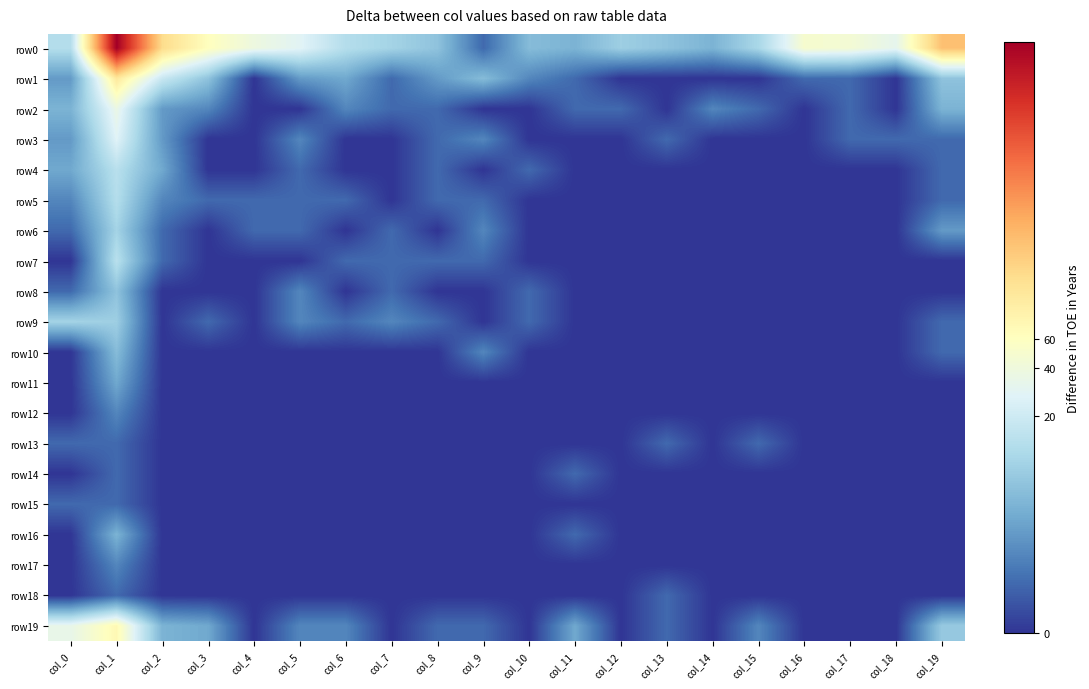

Reading left to right, list all the values displayed in this chart.

row0: col_0=2.6	col_1=8.3	col_2=5.0	col_3=4.1	col_4=3.7	col_5=3.4	col_6=2.6	col_7=2.4	col_8=2.1	col_9=0.7	col_10=1.9	col_11=1.8	col_12=2.3	col_13=2.1	col_14=1.8	col_15=2.5	col_16=3.9	col_17=3.8	col_18=3.5	col_19=5.5
row1: col_0=1.4	col_1=4.7	col_2=2.9	col_3=2.1	col_4=0.0	col_5=1.4	col_6=1.6	col_7=0.7	col_8=1.4	col_9=1.9	col_10=1.1	col_11=0.7	col_12=0.0	col_13=0.0	col_14=0.0	col_15=0.0	col_16=0.7	col_17=0.7	col_18=0.0	col_19=2.1
row2: col_0=1.8	col_1=3.6	col_2=1.4	col_3=1.1	col_4=0.0	col_5=0.0	col_6=1.1	col_7=0.7	col_8=0.7	col_9=0.0	col_10=0.0	col_11=0.7	col_12=0.7	col_13=0.0	col_14=1.1	col_15=0.7	col_16=0.0	col_17=0.7	col_18=0.0	col_19=1.8
row3: col_0=1.4	col_1=3.3	col_2=1.4	col_3=0.0	col_4=0.0	col_5=1.1	col_6=0.0	col_7=0.0	col_8=0.7	col_9=1.1	col_10=0.0	col_11=0.0	col_12=0.0	col_13=0.7	col_14=0.0	col_15=0.0	col_16=0.0	col_17=0.7	col_18=0.7	col_19=0.7
row4: col_0=1.6	col_1=2.7	col_2=1.6	col_3=0.0	col_4=0.0	col_5=0.7	col_6=0.0	col_7=0.0	col_8=0.7	col_9=0.0	col_10=0.7	col_11=0.0	col_12=0.0	col_13=0.0	col_14=0.0	col_15=0.0	col_16=0.0	col_17=0.0	col_18=0.0	col_19=0.7
row5: col_0=1.1	col_1=2.6	col_2=1.1	col_3=0.7	col_4=0.7	col_5=0.7	col_6=0.7	col_7=0.0	col_8=0.7	col_9=0.7	col_10=0.0	col_11=0.0	col_12=0.0	col_13=0.0	col_14=0.0	col_15=0.0	col_16=0.0	col_17=0.0	col_18=0.0	col_19=0.7
row6: col_0=0.7	col_1=2.4	col_2=0.7	col_3=0.0	col_4=0.7	col_5=0.7	col_6=0.0	col_7=0.7	col_8=0.0	col_9=1.1	col_10=0.0	col_11=0.0	col_12=0.0	col_13=0.0	col_14=0.0	col_15=0.0	col_16=0.0	col_17=0.0	col_18=0.0	col_19=1.4
row7: col_0=0.0	col_1=2.7	col_2=0.7	col_3=0.0	col_4=0.0	col_5=0.0	col_6=0.7	col_7=0.7	col_8=0.7	col_9=0.7	col_10=0.0	col_11=0.0	col_12=0.0	col_13=0.0	col_14=0.0	col_15=0.0	col_16=0.0	col_17=0.0	col_18=0.0	col_19=0.0
row8: col_0=0.7	col_1=2.1	col_2=0.0	col_3=0.0	col_4=0.0	col_5=1.1	col_6=0.0	col_7=0.7	col_8=0.0	col_9=0.0	col_10=0.7	col_11=0.0	col_12=0.0	col_13=0.0	col_14=0.0	col_15=0.0	col_16=0.0	col_17=0.0	col_18=0.0	col_19=0.0
row9: col_0=2.4	col_1=2.3	col_2=0.0	col_3=0.7	col_4=0.0	col_5=1.1	col_6=0.7	col_7=1.1	col_8=0.7	col_9=0.0	col_10=0.7	col_11=0.0	col_12=0.0	col_13=0.0	col_14=0.0	col_15=0.0	col_16=0.0	col_17=0.0	col_18=0.0	col_19=0.7
row10: col_0=0.0	col_1=1.9	col_2=0.0	col_3=0.0	col_4=0.0	col_5=0.0	col_6=0.0	col_7=0.0	col_8=0.0	col_9=1.1	col_10=0.0	col_11=0.0	col_12=0.0	col_13=0.0	col_14=0.0	col_15=0.0	col_16=0.0	col_17=0.0	col_18=0.0	col_19=0.7
row11: col_0=0.0	col_1=1.6	col_2=0.0	col_3=0.0	col_4=0.0	col_5=0.0	col_6=0.0	col_7=0.0	col_8=0.0	col_9=0.0	col_10=0.0	col_11=0.0	col_12=0.0	col_13=0.0	col_14=0.0	col_15=0.0	col_16=0.0	col_17=0.0	col_18=0.0	col_19=0.0
row12: col_0=0.0	col_1=1.1	col_2=0.0	col_3=0.0	col_4=0.0	col_5=0.0	col_6=0.0	col_7=0.0	col_8=0.0	col_9=0.0	col_10=0.0	col_11=0.0	col_12=0.0	col_13=0.0	col_14=0.0	col_15=0.0	col_16=0.0	col_17=0.0	col_18=0.0	col_19=0.0
row13: col_0=0.7	col_1=0.7	col_2=0.0	col_3=0.0	col_4=0.0	col_5=0.0	col_6=0.0	col_7=0.0	col_8=0.0	col_9=0.0	col_10=0.0	col_11=0.0	col_12=0.0	col_13=0.7	col_14=0.0	col_15=0.7	col_16=0.0	col_17=0.0	col_18=0.0	col_19=0.0
row14: col_0=0.0	col_1=0.7	col_2=0.0	col_3=0.0	col_4=0.0	col_5=0.0	col_6=0.0	col_7=0.0	col_8=0.0	col_9=0.0	col_10=0.0	col_11=0.7	col_12=0.0	col_13=0.0	col_14=0.0	col_15=0.0	col_16=0.0	col_17=0.0	col_18=0.0	col_19=0.0
row15: col_0=0.7	col_1=0.7	col_2=0.0	col_3=0.0	col_4=0.0	col_5=0.0	col_6=0.0	col_7=0.0	col_8=0.0	col_9=0.0	col_10=0.0	col_11=0.0	col_12=0.0	col_13=0.0	col_14=0.0	col_15=0.0	col_16=0.0	col_17=0.0	col_18=0.0	col_19=0.0
row16: col_0=0.0	col_1=1.8	col_2=0.0	col_3=0.0	col_4=0.0	col_5=0.0	col_6=0.0	col_7=0.0	col_8=0.0	col_9=0.0	col_10=0.0	col_11=0.7	col_12=0.0	col_13=0.0	col_14=0.0	col_15=0.0	col_16=0.0	col_17=0.0	col_18=0.0	col_19=0.0
row17: col_0=0.0	col_1=1.1	col_2=0.0	col_3=0.0	col_4=0.0	col_5=0.0	col_6=0.0	col_7=0.0	col_8=0.0	col_9=0.0	col_10=0.0	col_11=0.0	col_12=0.0	col_13=0.0	col_14=0.0	col_15=0.0	col_16=0.0	col_17=0.0	col_18=0.0	col_19=0.0
row18: col_0=0.0	col_1=0.7	col_2=0.0	col_3=0.0	col_4=0.0	col_5=0.0	col_6=0.0	col_7=0.0	col_8=0.0	col_9=0.0	col_10=0.0	col_11=0.0	col_12=0.0	col_13=0.7	col_14=0.0	col_15=0.0	col_16=0.0	col_17=0.0	col_18=0.0	col_19=0.0
row19: col_0=3.5	col_1=4.3	col_2=1.8	col_3=1.6	col_4=0.0	col_5=1.1	col_6=1.1	col_7=0.0	col_8=0.7	col_9=0.7	col_10=0.0	col_11=1.6	col_12=0.0	col_13=0.7	col_14=0.0	col_15=1.1	col_16=0.0	col_17=0.0	col_18=0.0	col_19=2.2